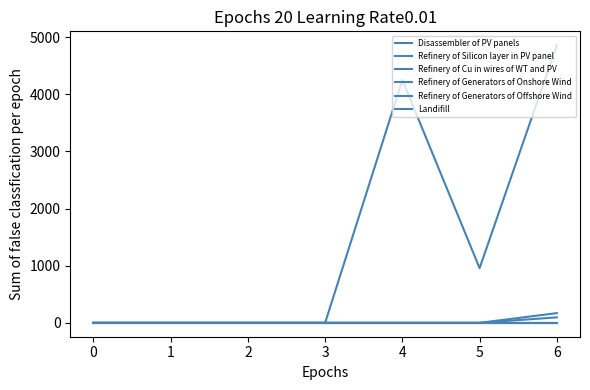

Reading left to right, extract all data points from this chart.

Disassembler of PV panels: 0.0	0.0	0.0	0.0	4248.6	956.5	4856.7
Refinery of Silicon layer in PV panel: 0.0	0.0	0.0	0.0	0.0	0.0	169.9
Refinery of Cu in wires of WT and PV: 0.0	0.0	0.0	0.0	0.0	0.0	95.6
Refinery of Generators of Onshore Wind: 0.0	0.0	0.0	0.0	0.0	0.0	0.0
Refinery of Generators of Offshore Wind: 0.0	0.0	0.0	0.0	0.0	0.0	0.0
Landifill: 0.0	0.0	0.0	0.0	0.0	0.0	0.0